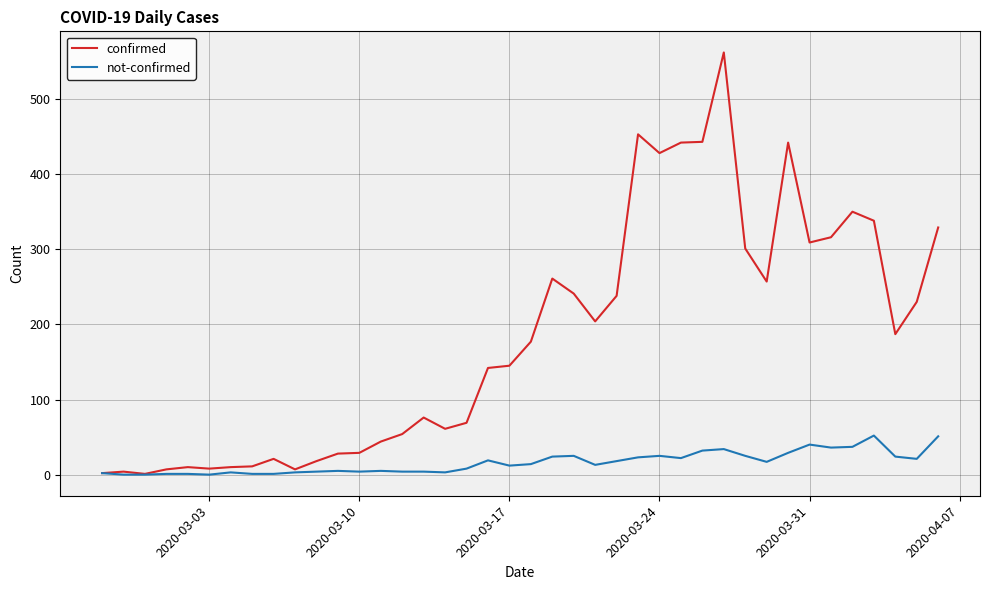

What is the maximum value for confirmed?

562